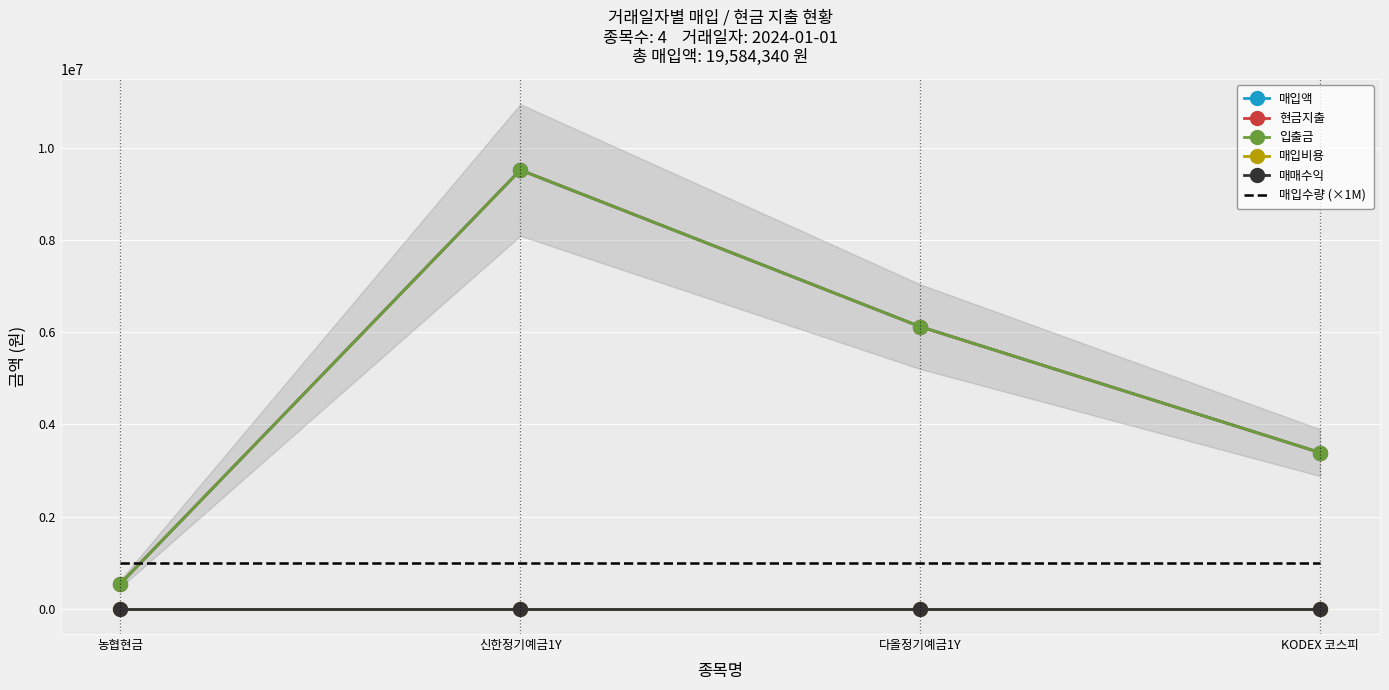

Is it true that 매입액 equals 9523204 at 신한정기예금1Y?

True